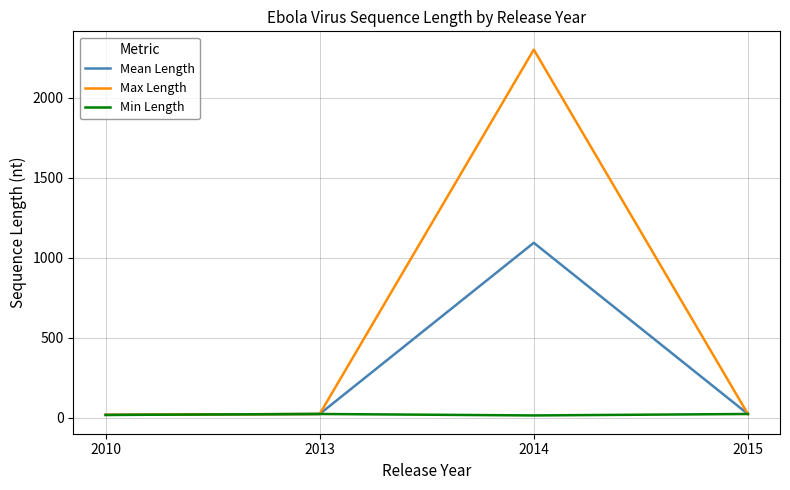

Which series changed the most between 2013 and 2014?

Max Length